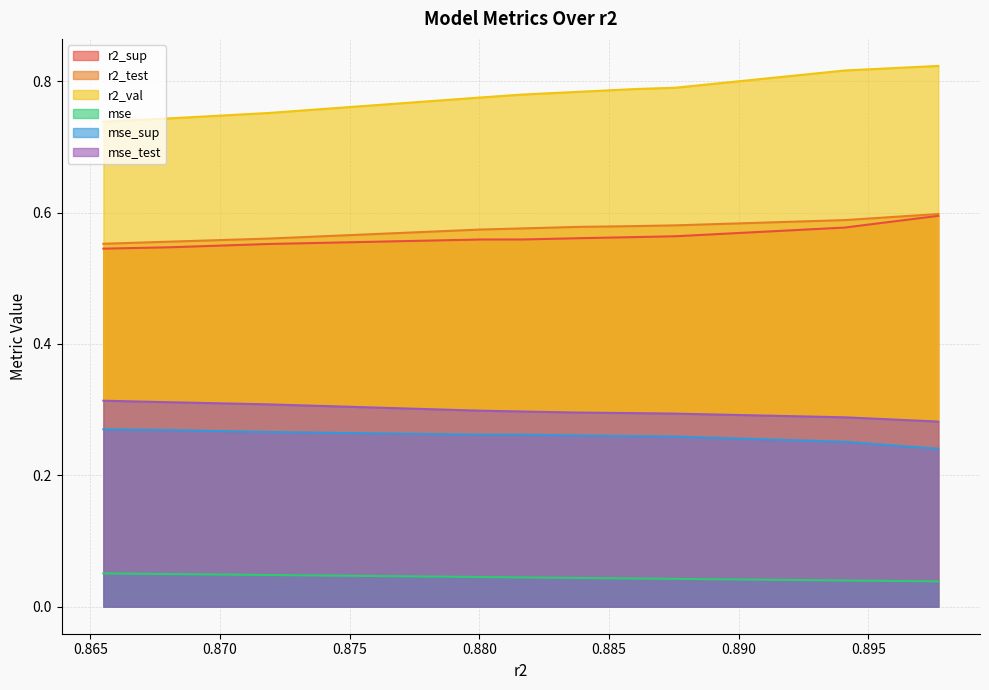

Which series has the largest total across all categories?

r2_val